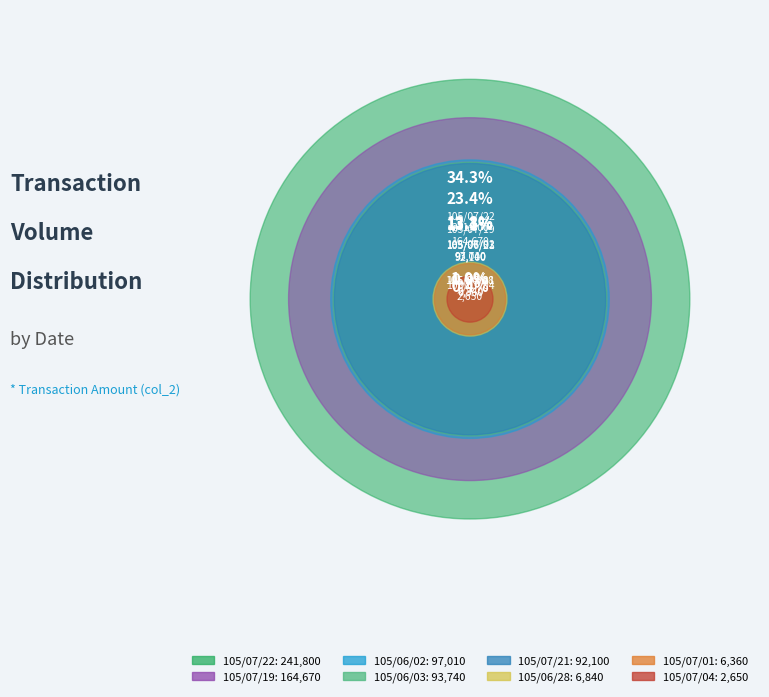

What percentage is NOT represented by 105/06/28?

99.0%